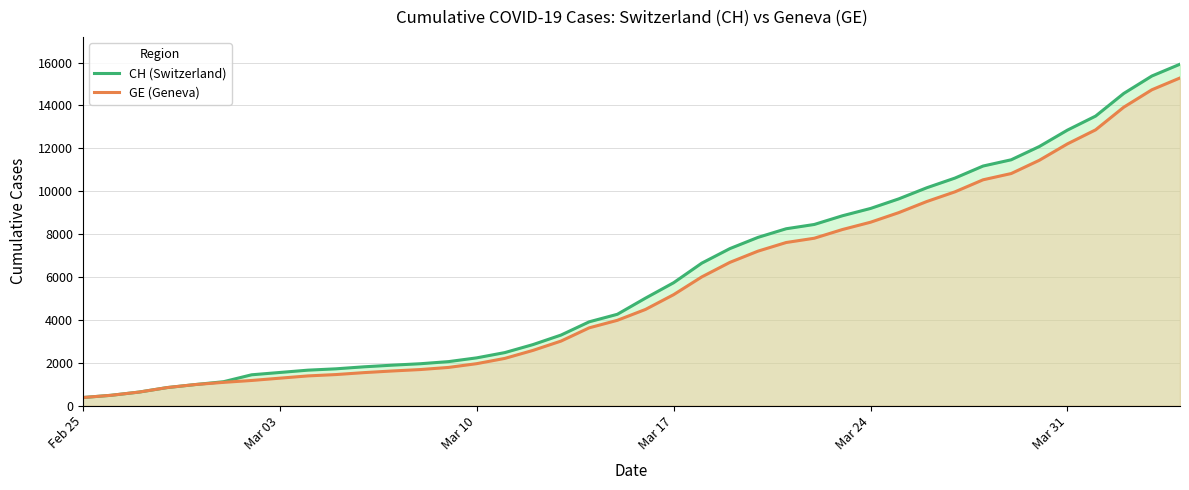

List the series in order of their overall mean, highest first.

CH (Switzerland), GE (Geneva)